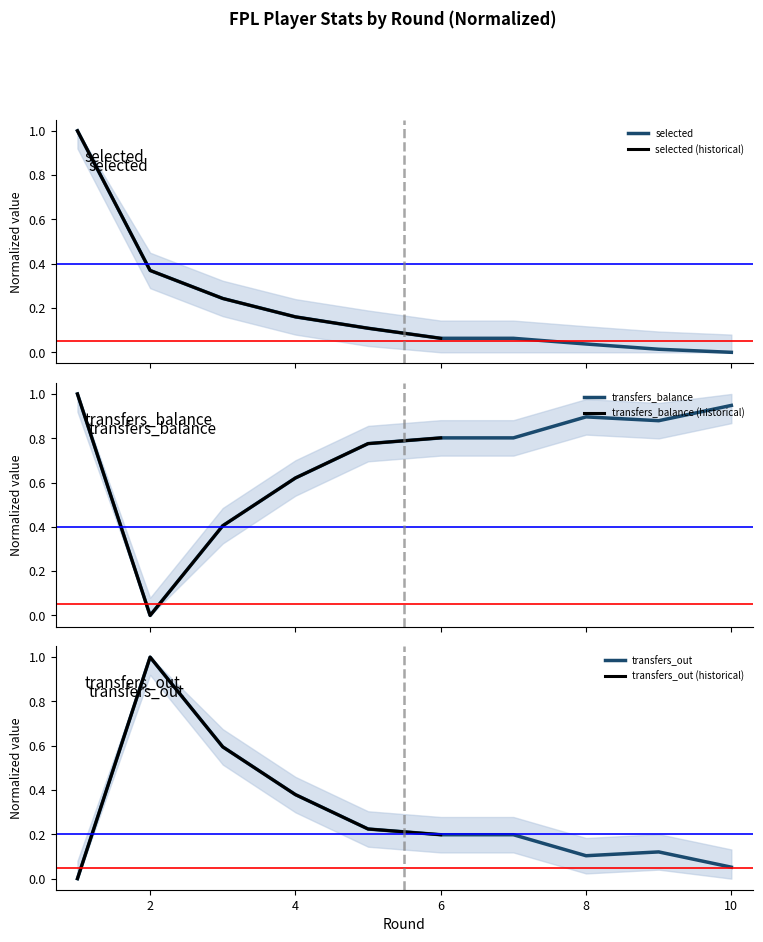

Reading left to right, transcribe all the data shown in this chart.

selected: 1.0	0.4	0.2	0.2	0.1	0.1	0.1	0.0	0.0	0.0
transfers_balance: 1.0	0.0	0.4	0.6	0.8	0.8	0.8	0.9	0.9	0.9
transfers_out: 0.0	1.0	0.6	0.4	0.2	0.2	0.2	0.1	0.1	0.1